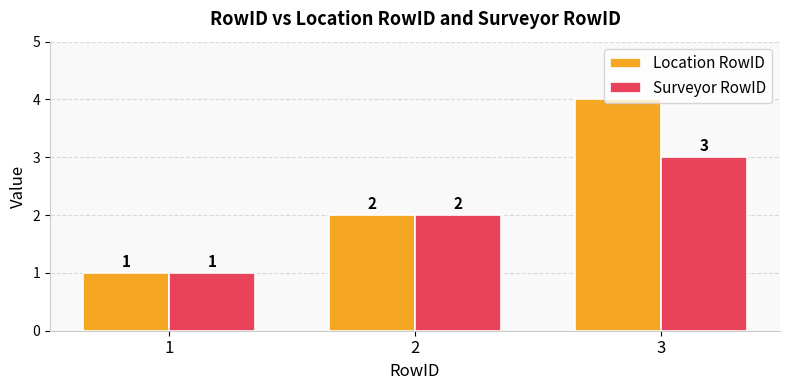

At which label is Location RowID closest to 2?

2